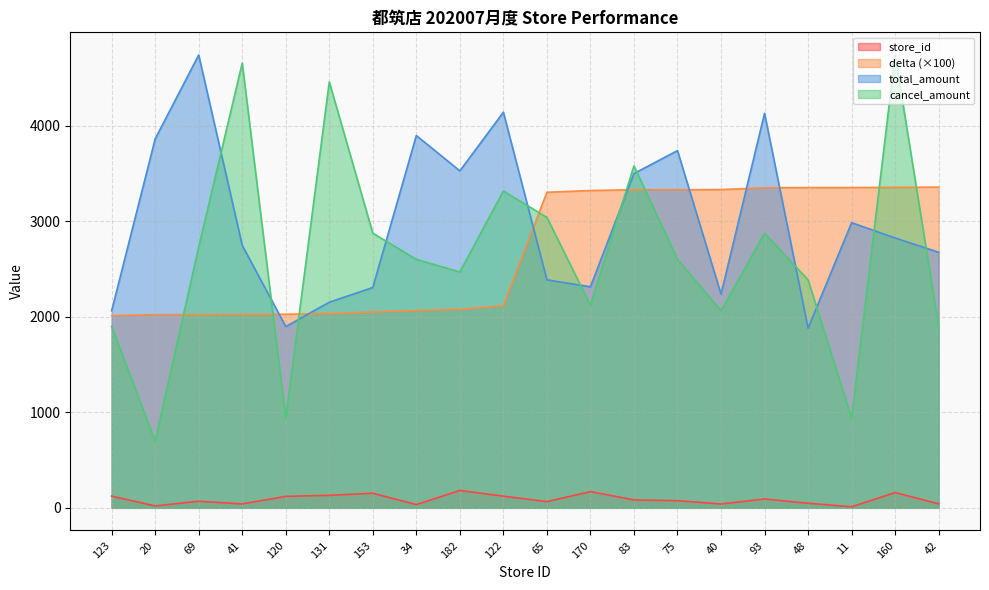

Which series has the largest range (max minus min)?

cancel_amount